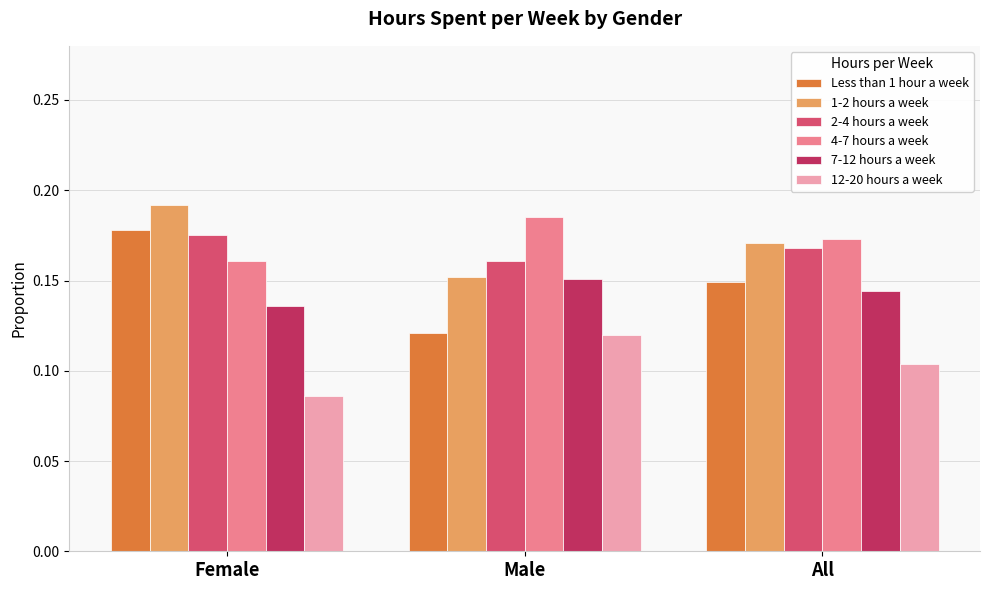

Which series has the largest range (max minus min)?

Less than 1 hour a week